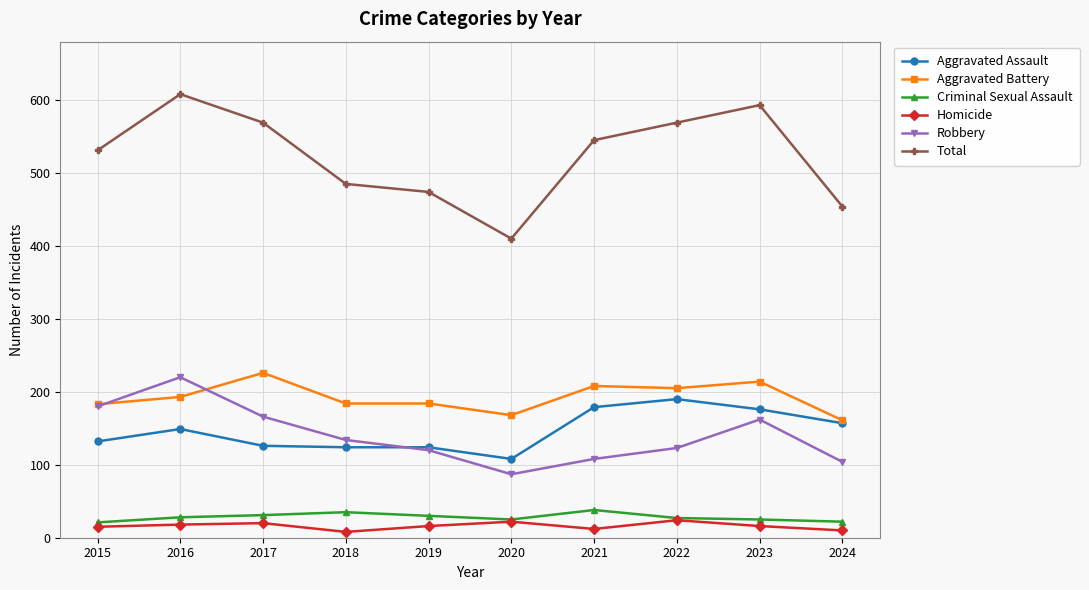

True or false: Aggravated Assault and Homicide intersect in this chart.

False